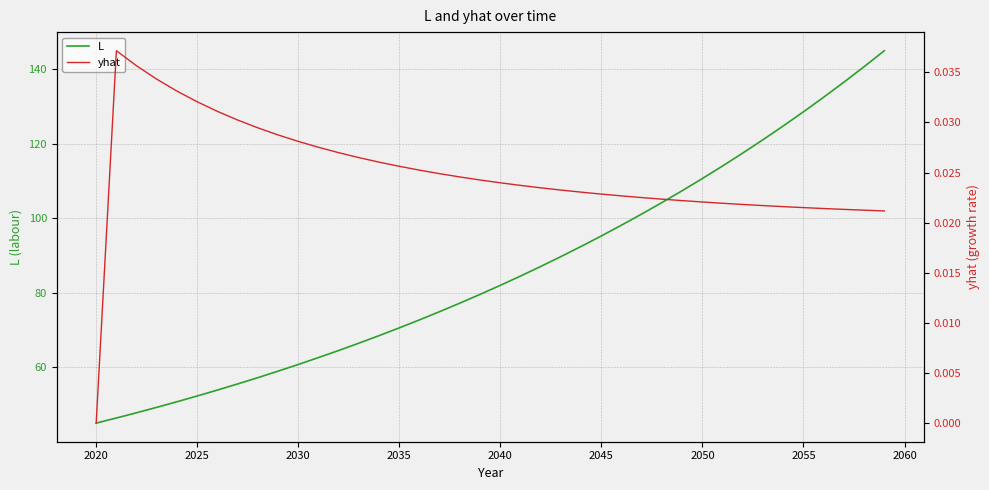

At how many categories does at least one series exceed 102?

12